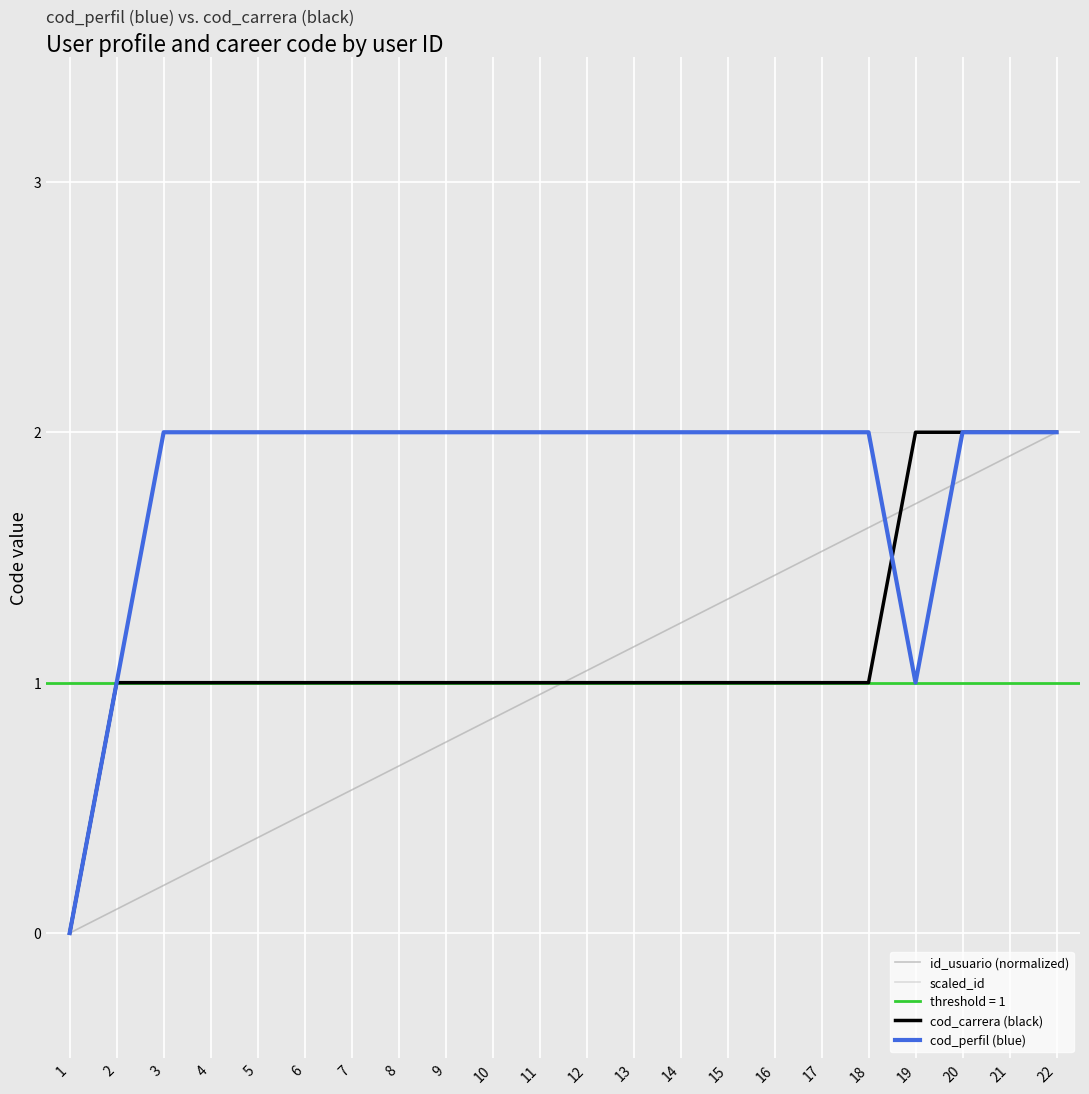

List the labels in order of cod_perfil (blue) value, largest first.

3, 4, 5, 6, 7, 8, 9, 10, 11, 12, 13, 14, 15, 16, 17, 18, 20, 21, 22, 2, 19, 1